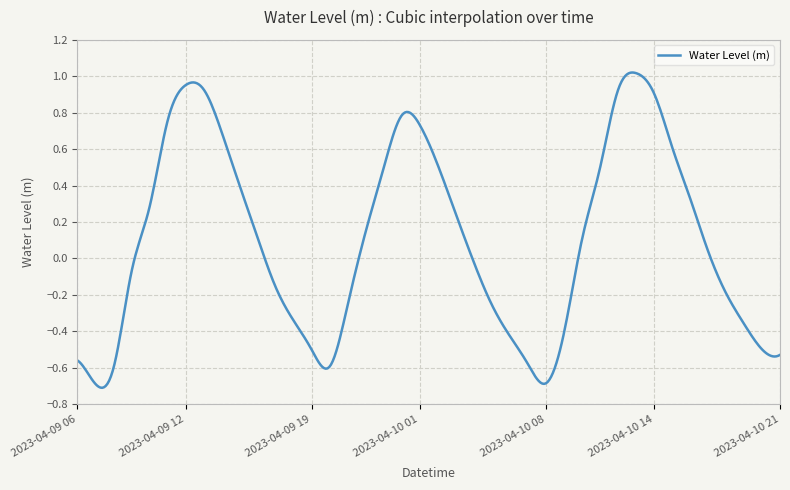

What is the difference between the maximum and minimum values?

1.7